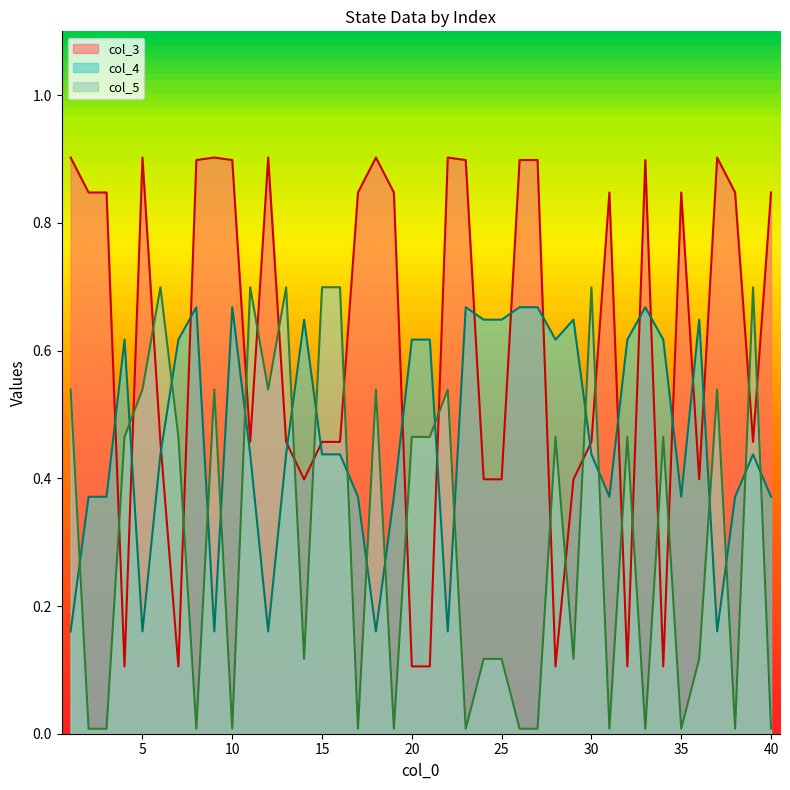

At which label is col_5 closest to 0?

2